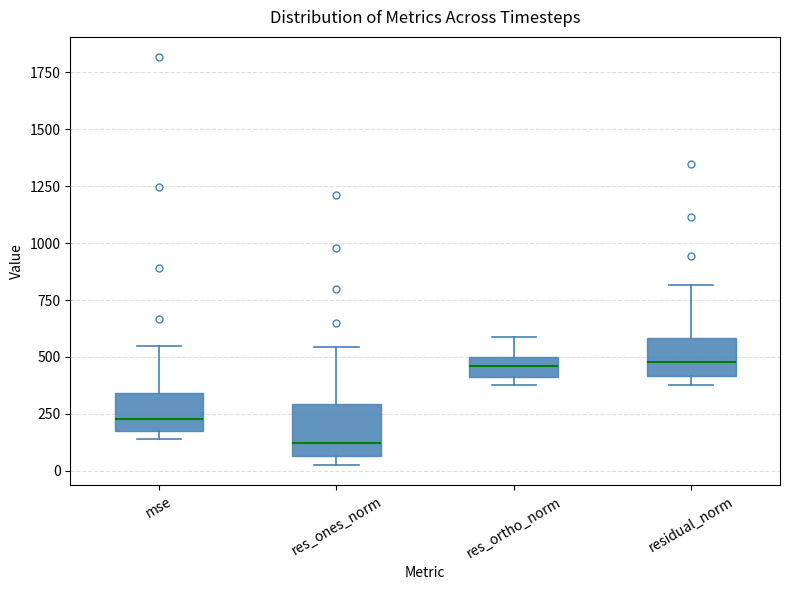

Reading left to right, transcribe this box plot: for each box, give where its median line is, the range the box spans, and where its two whiskers end, as read against the y-axis. The values are not printed on the chart, so give them approximately, as read against the axis.

mse: median 250, box 150 to 350, whiskers 150 (just below the box's lower edge) to 550
res_ones_norm: median 100, box 50 to 300, whiskers 0 to 550
res_ortho_norm: median 450, box 400 to 500, whiskers 350 to 600
residual_norm: median 500, box 400 to 600, whiskers 400 (just below the box's lower edge) to 800